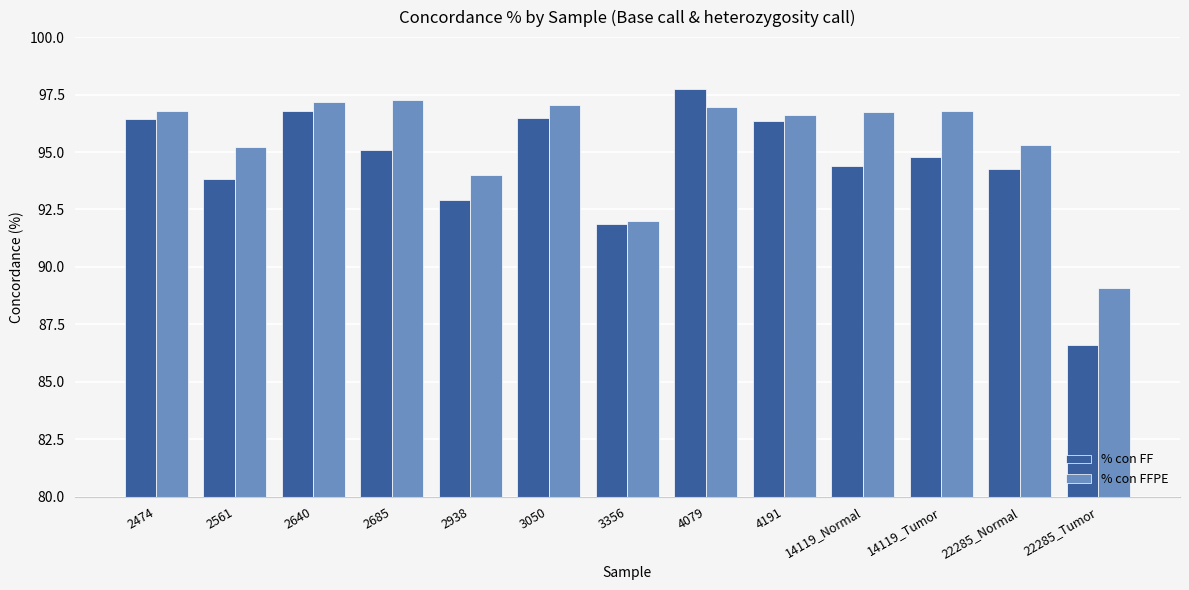

What is the difference between the second highest and second lowest values in the % con FFPE series?

5.2